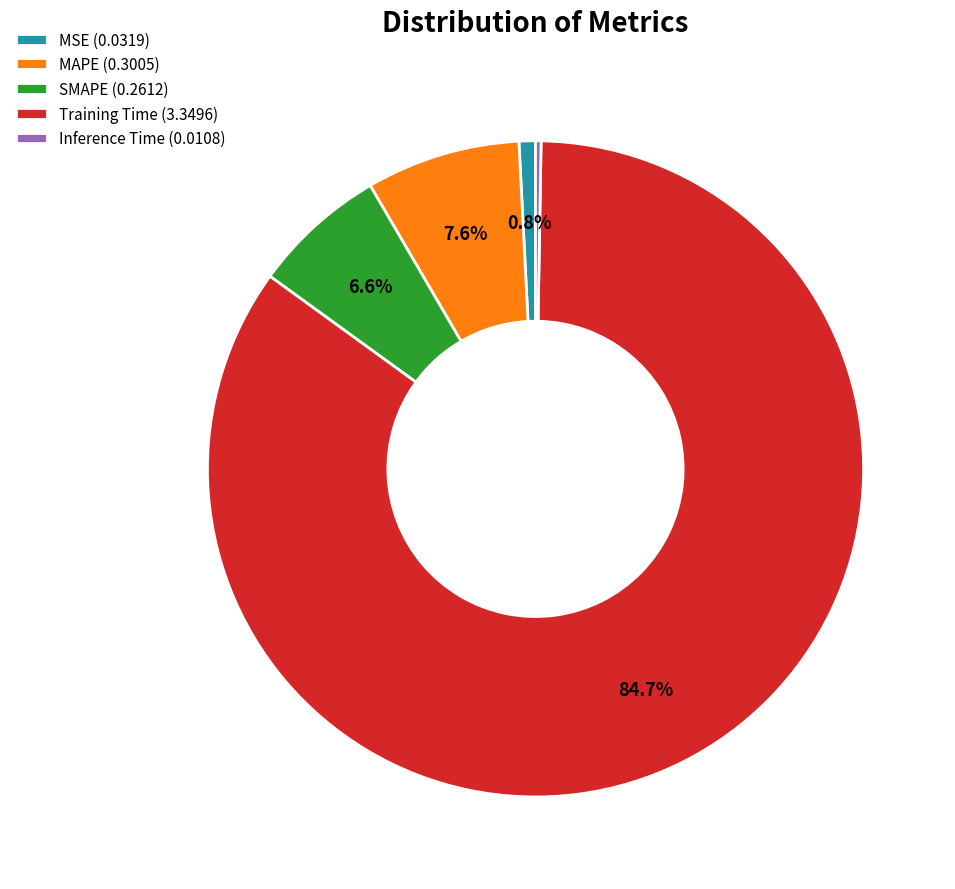

How much of the chart is everything except Training Time?

15.3%